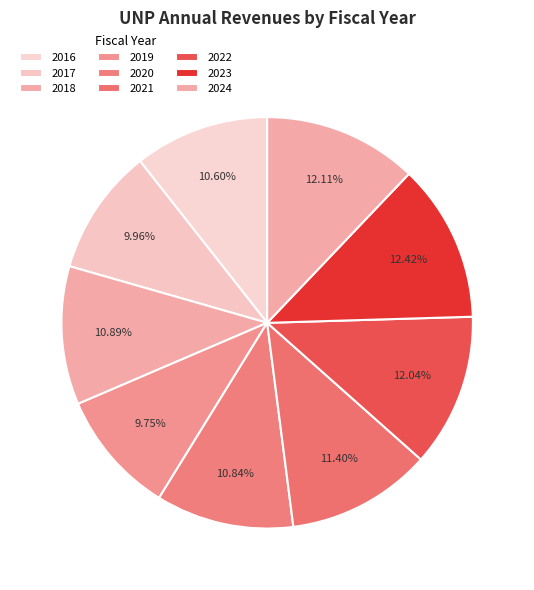

How many segments does this pie chart have?

9